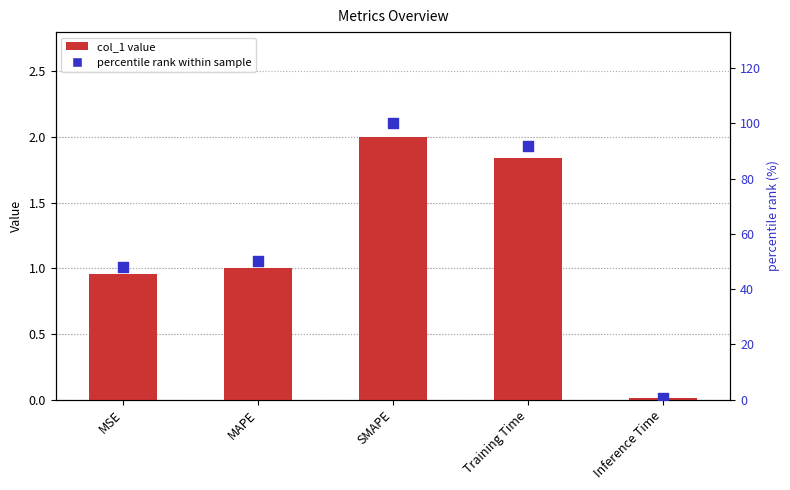

Is the value of col_1 at MAPE greater than the value of percentile rank within sample at MAPE?

No